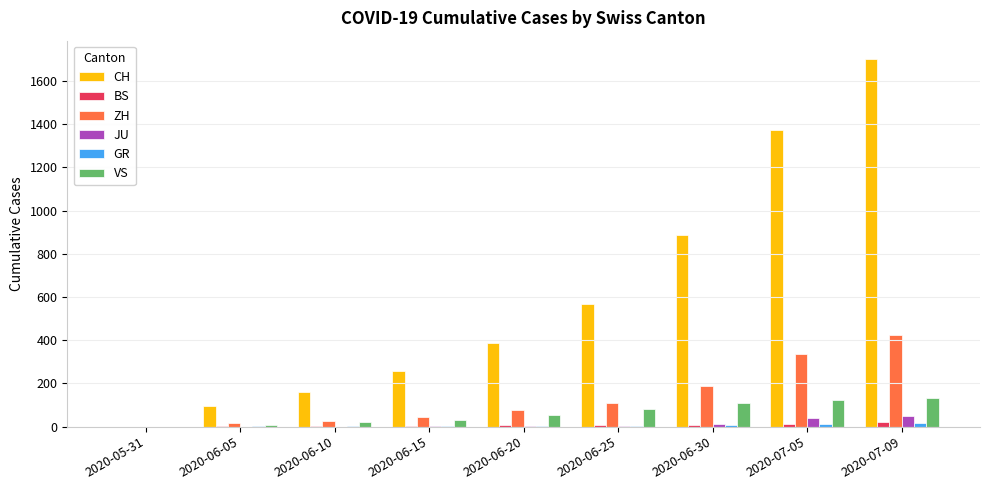

Is the value of ZH at 2020-07-09 greater than the value of VS at 2020-06-20?

Yes